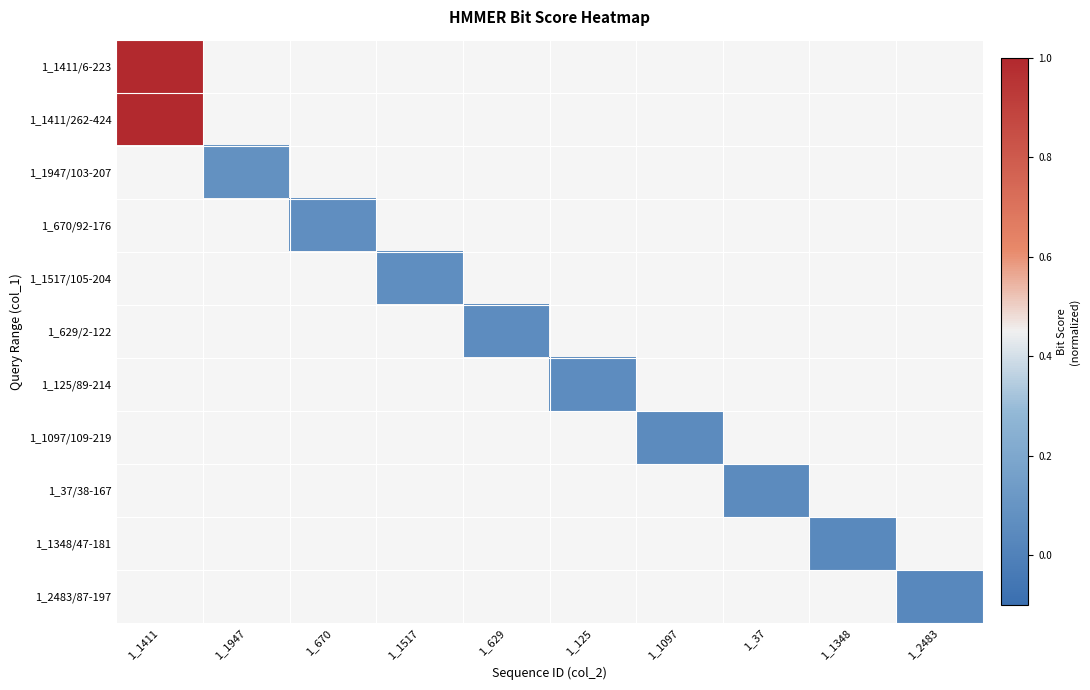

At which label does 1_125/89-214 first exceed 0?

1_125